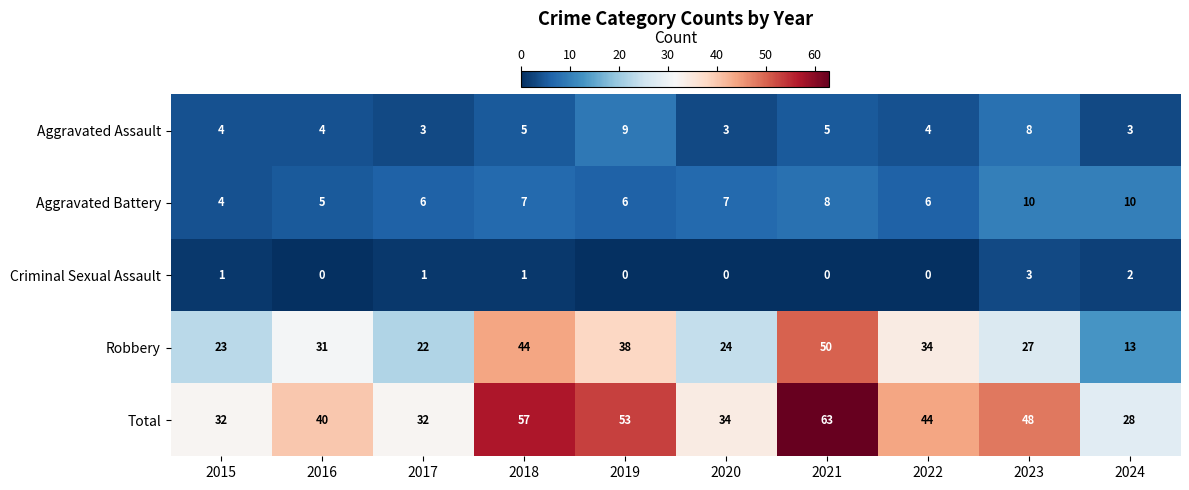

The value of Aggravated Assault at 2024 is 2. True or false?

False